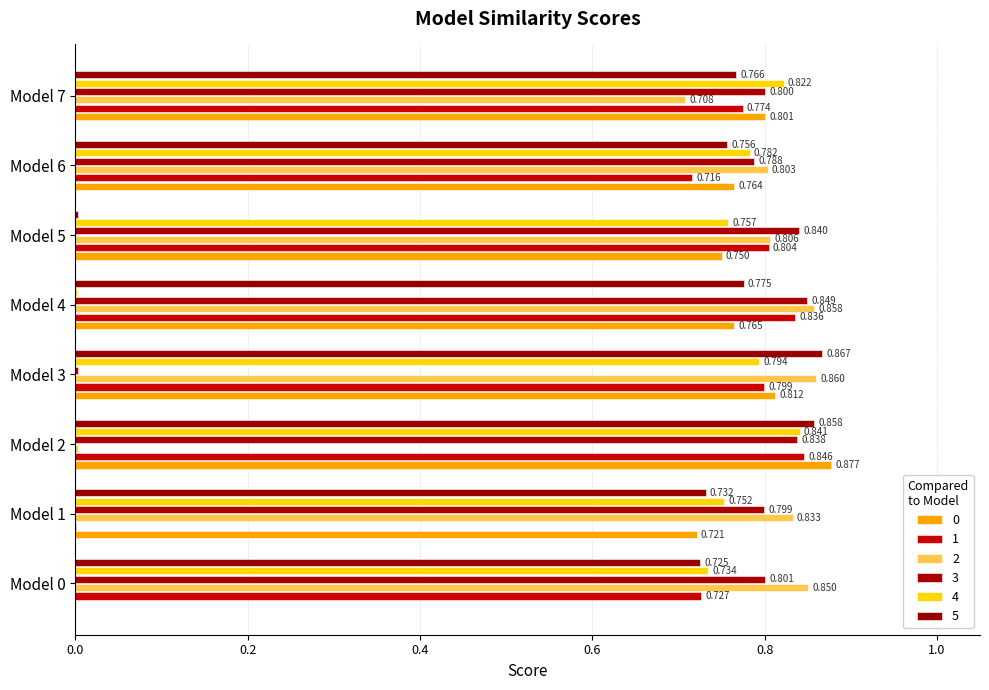

Rank the series by their maximum value, from lowest to highest.

4, 1, 3, 2, 5, 0